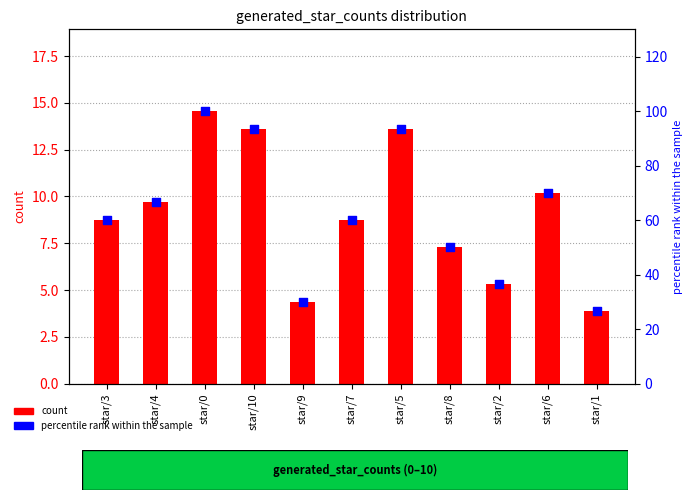

Is the value of value at star/9 greater than the value of percentile rank at star/6?

No